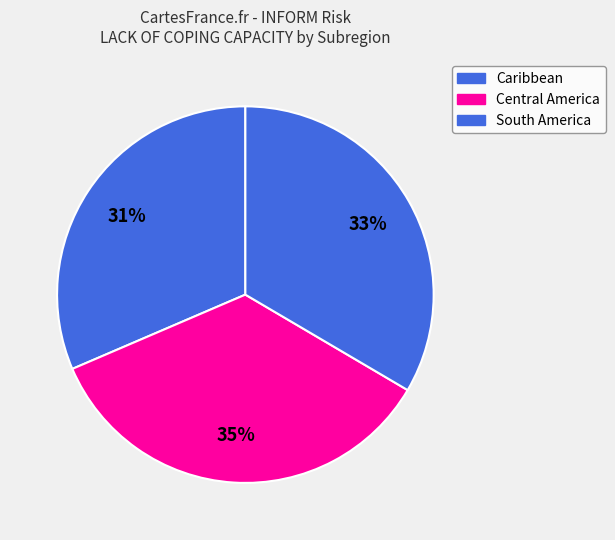

Combined, what portion of the pie is Central America and South America?

69.0%